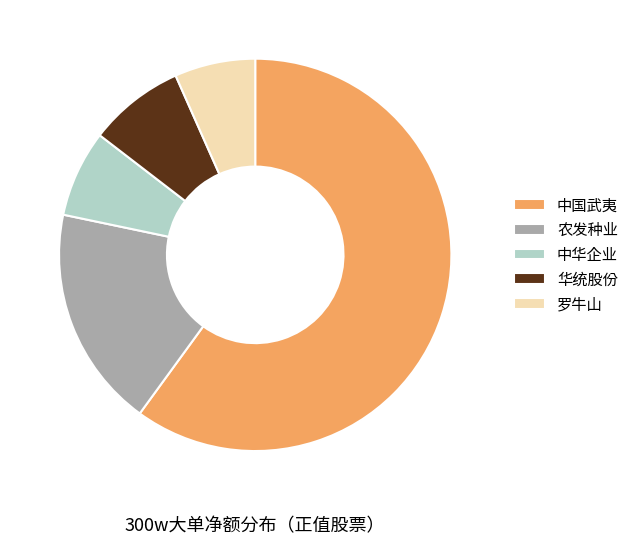

How many slices are in this pie chart?

5